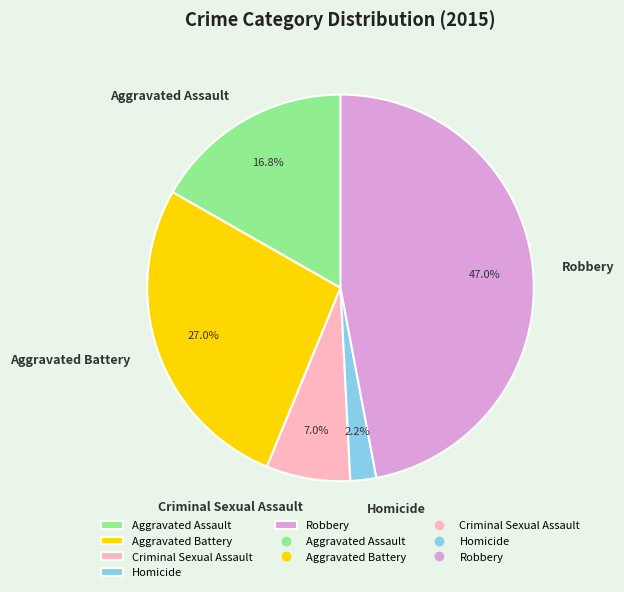

To the nearest percent, what percentage of the pie is Criminal Sexual Assault?

7%